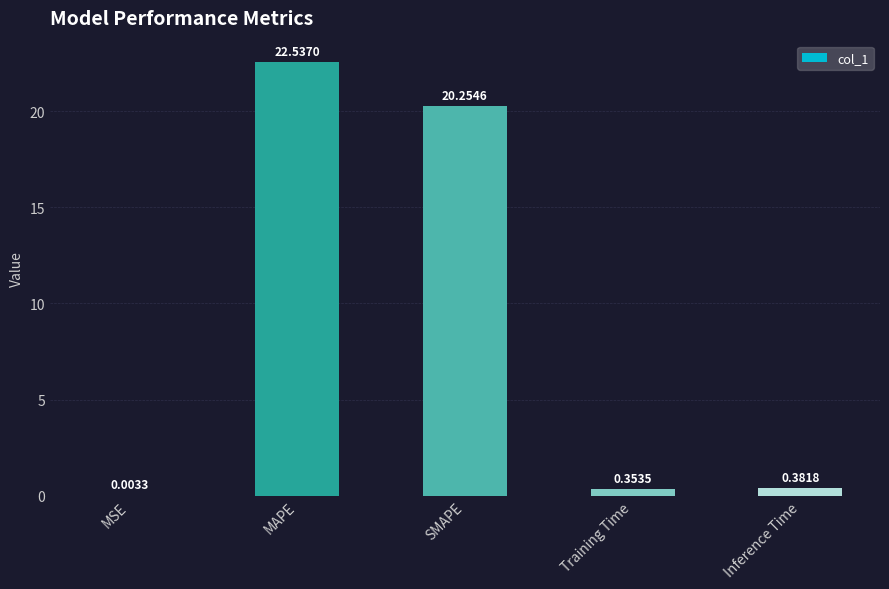

At which label is the value closest to 11?

SMAPE